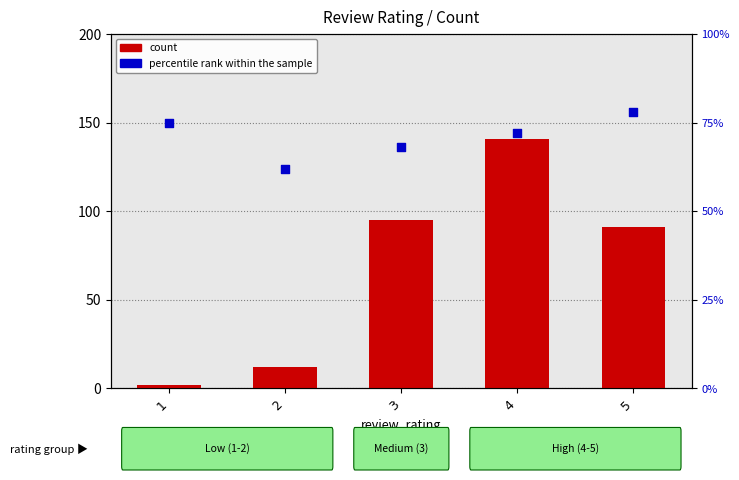

At which category is the sum across all series the highest?

4